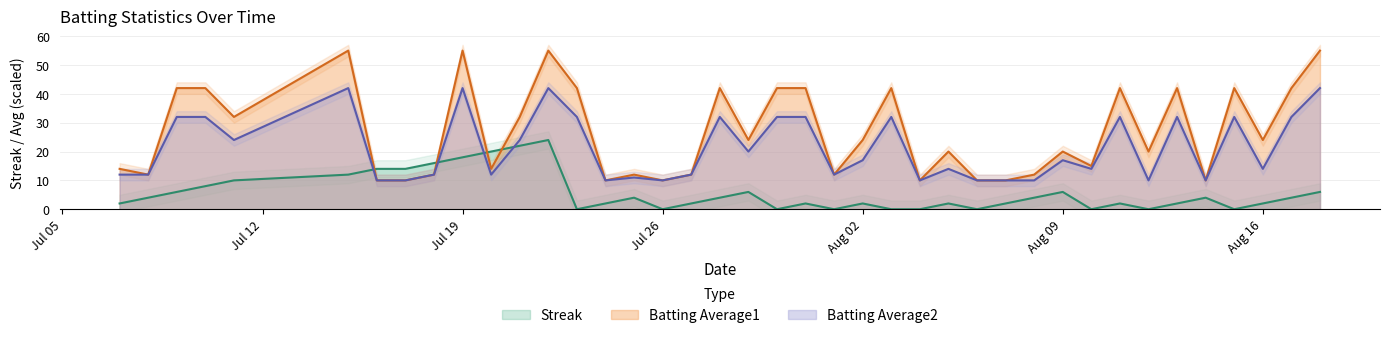

Is the value of Batting Average1 at Aug 02 greater than the value of Streak at Aug 09?

Yes